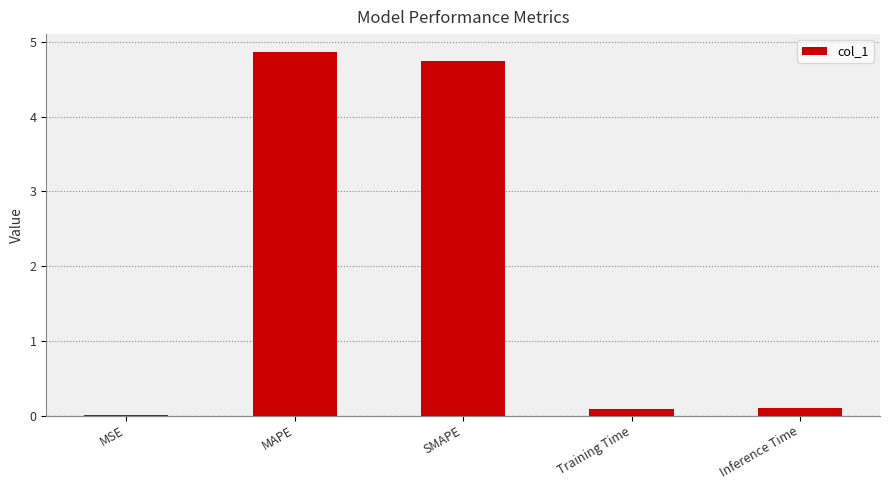

At which category does the chart reach its peak across all series?

MAPE